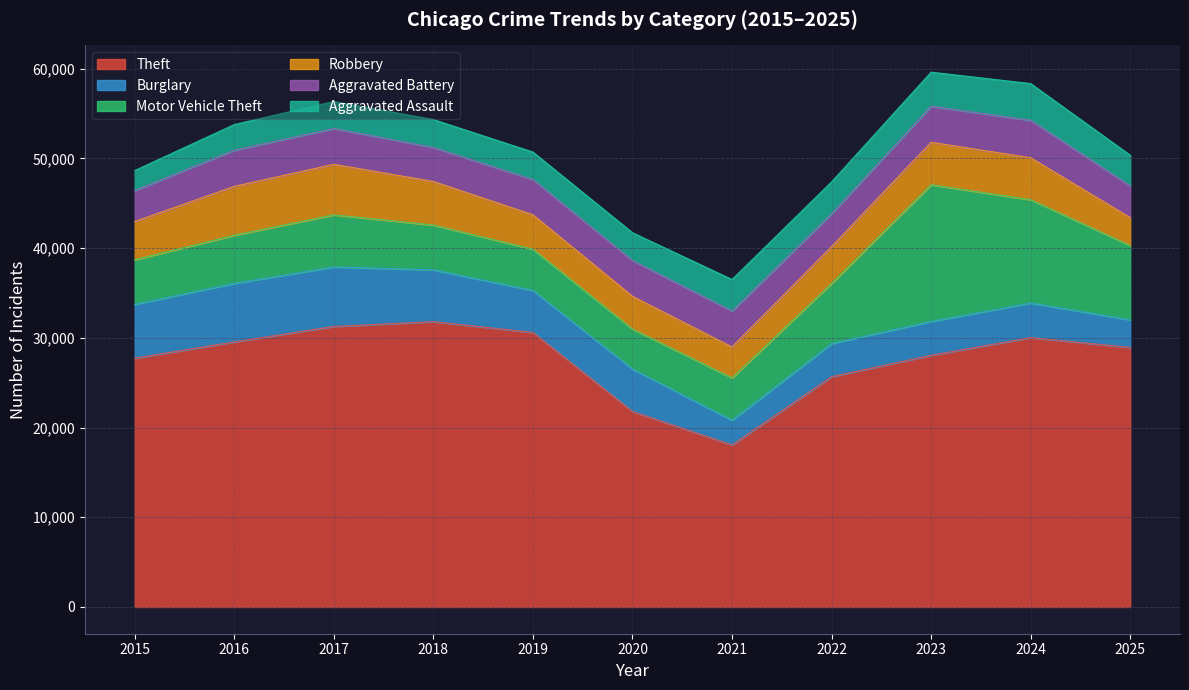

Which category has the lowest value in the Motor Vehicle Theft series?

2020